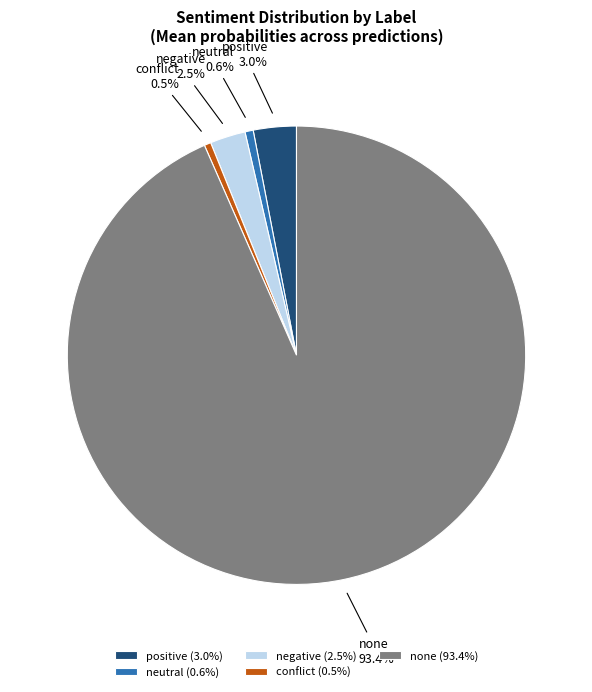

Is there any slice that represents more than half of the pie?

Yes